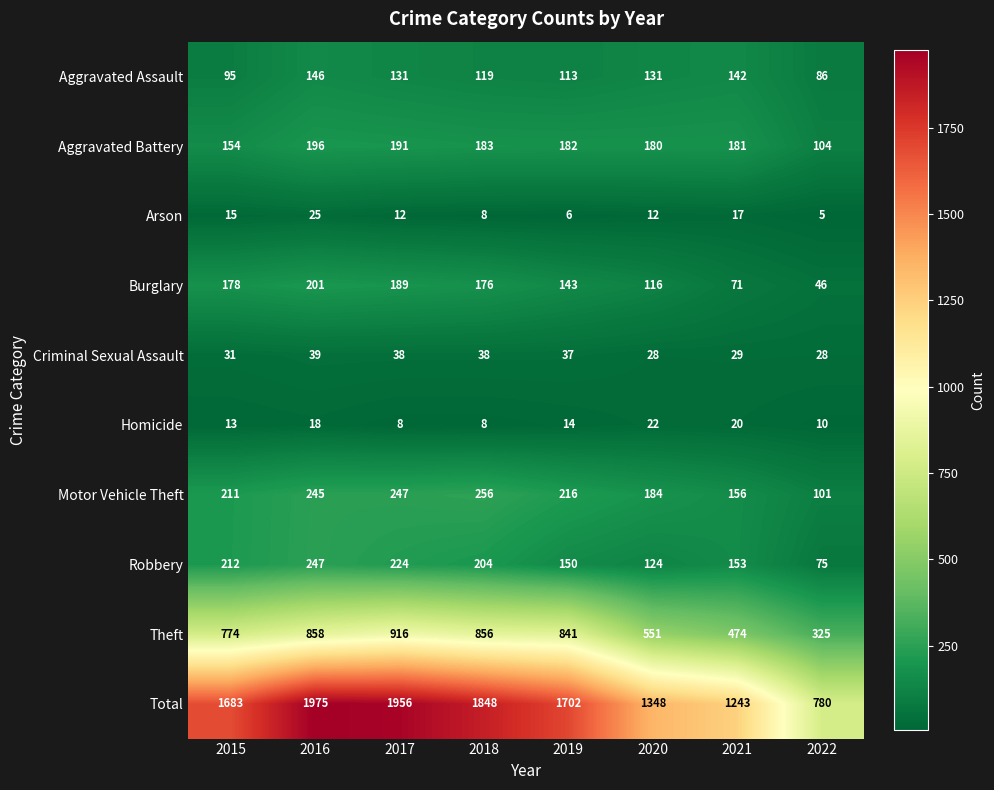

What is the average value of the Theft series?

699